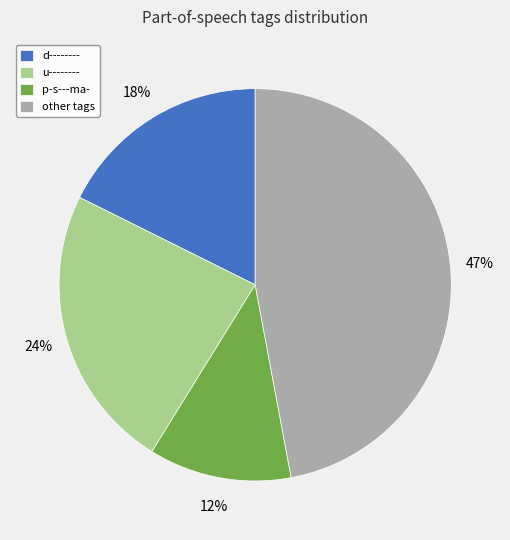

How many segments does this pie chart have?

4